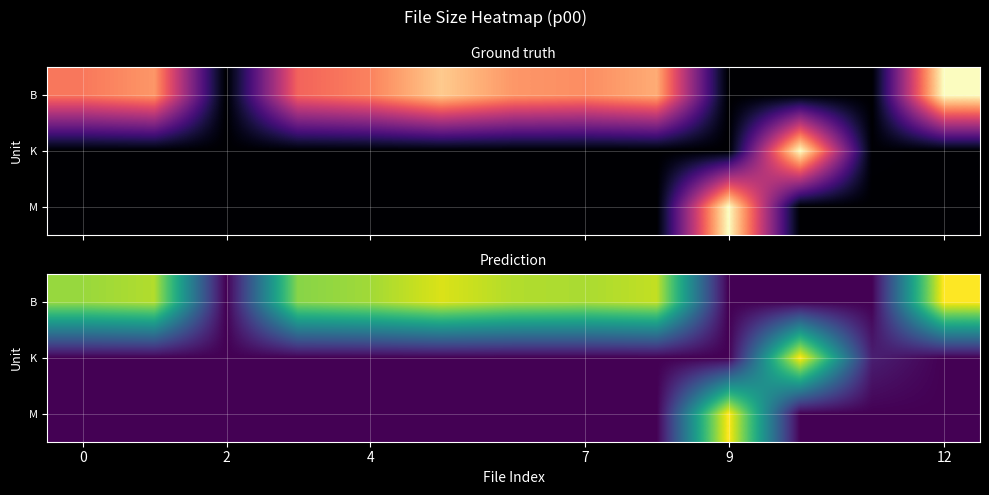

The B series shows 0.9 at 7. True or false?

True